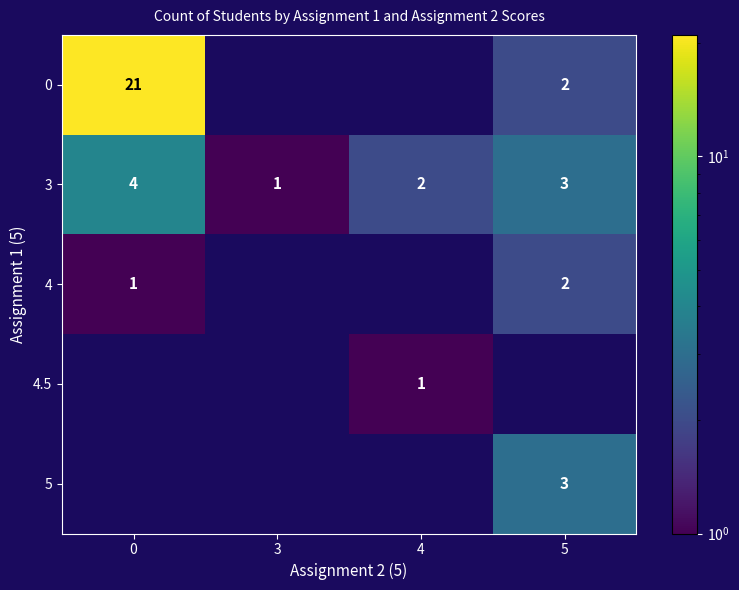

True or false: 3 has a value of 4 at 0.

True